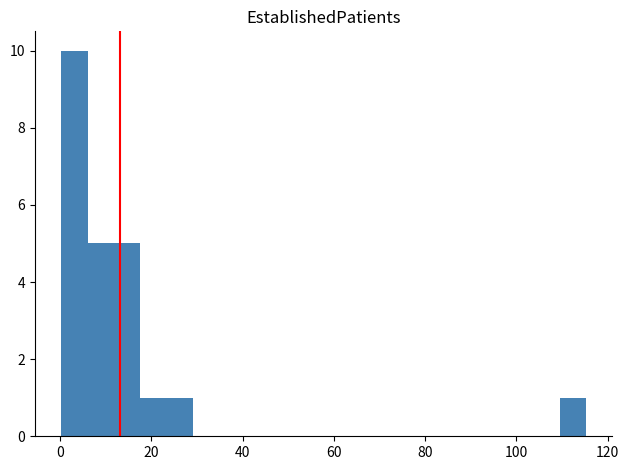

Around what value on the x-axis is the tallest bar? Give the approximate position of its centre, as read against the axis.

4